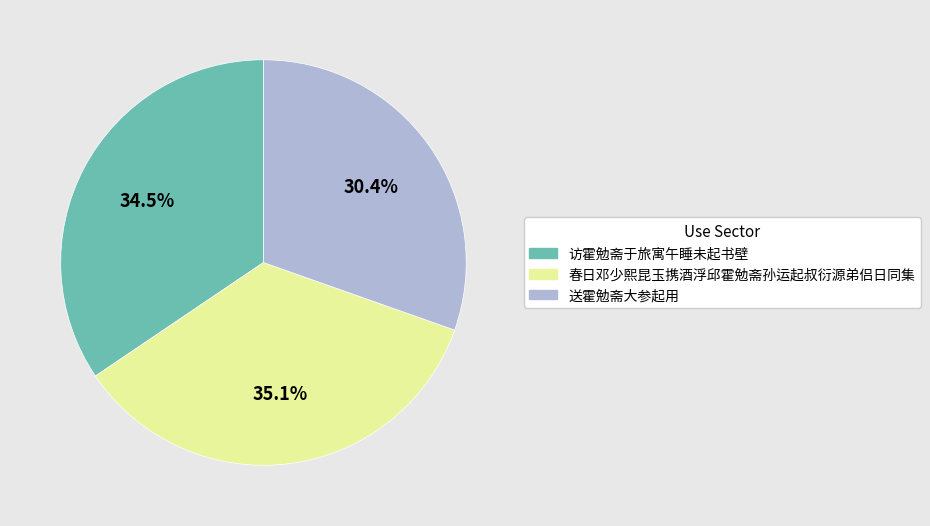

Does 送霍勉斋大参起用 represent more than half of the total?

No